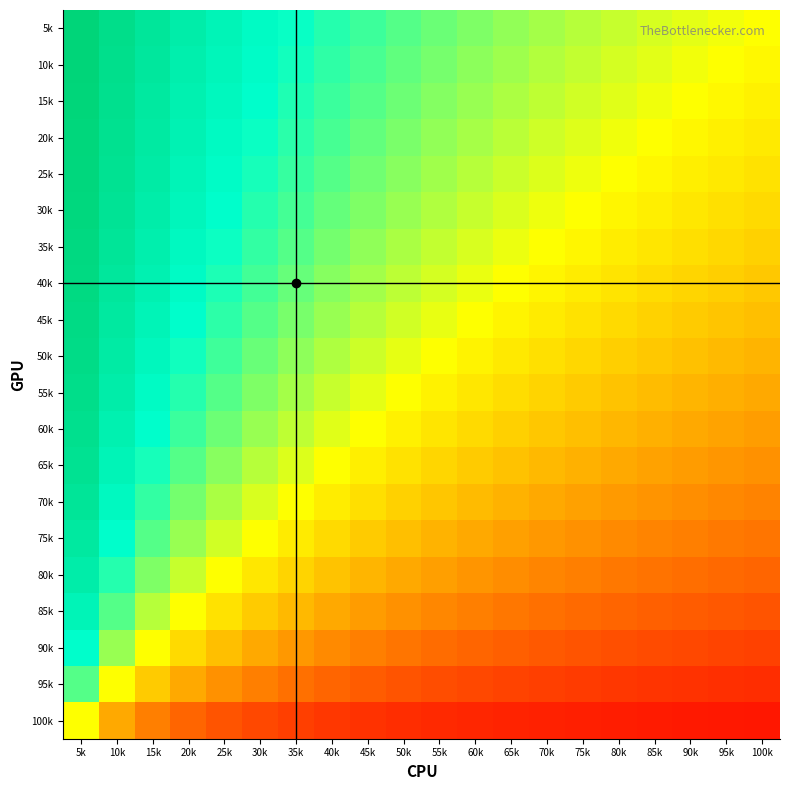

Reading left to right, what are all the values shown in this chart?

5k: 5k=1.0	10k=0.9	15k=0.9	20k=0.8	25k=0.8	30k=0.8	35k=0.7	40k=0.7	45k=0.7	50k=0.7	55k=0.6	60k=0.6	65k=0.6	70k=0.6	75k=0.6	80k=0.6	85k=0.5	90k=0.5	95k=0.5	100k=0.5
10k: 5k=0.9	10k=0.9	15k=0.9	20k=0.8	25k=0.8	30k=0.8	35k=0.7	40k=0.7	45k=0.7	50k=0.7	55k=0.6	60k=0.6	65k=0.6	70k=0.6	75k=0.6	80k=0.5	85k=0.5	90k=0.5	95k=0.5	100k=0.5
15k: 5k=0.9	10k=0.9	15k=0.9	20k=0.8	25k=0.8	30k=0.8	35k=0.7	40k=0.7	45k=0.7	50k=0.6	55k=0.6	60k=0.6	65k=0.6	70k=0.6	75k=0.5	80k=0.5	85k=0.5	90k=0.5	95k=0.5	100k=0.5
20k: 5k=0.9	10k=0.9	15k=0.8	20k=0.8	25k=0.8	30k=0.7	35k=0.7	40k=0.7	45k=0.7	50k=0.6	55k=0.6	60k=0.6	65k=0.6	70k=0.5	75k=0.5	80k=0.5	85k=0.5	90k=0.5	95k=0.5	100k=0.5
25k: 5k=0.9	10k=0.9	15k=0.8	20k=0.8	25k=0.8	30k=0.7	35k=0.7	40k=0.7	45k=0.6	50k=0.6	55k=0.6	60k=0.6	65k=0.6	70k=0.5	75k=0.5	80k=0.5	85k=0.5	90k=0.5	95k=0.5	100k=0.4
30k: 5k=0.9	10k=0.9	15k=0.8	20k=0.8	25k=0.8	30k=0.7	35k=0.7	40k=0.7	45k=0.6	50k=0.6	55k=0.6	60k=0.6	65k=0.5	70k=0.5	75k=0.5	80k=0.5	85k=0.5	90k=0.5	95k=0.4	100k=0.4
35k: 5k=0.9	10k=0.9	15k=0.8	20k=0.8	25k=0.7	30k=0.7	35k=0.7	40k=0.6	45k=0.6	50k=0.6	55k=0.6	60k=0.5	65k=0.5	70k=0.5	75k=0.5	80k=0.5	85k=0.5	90k=0.4	95k=0.4	100k=0.4
40k: 5k=0.9	10k=0.9	15k=0.8	20k=0.8	25k=0.7	30k=0.7	35k=0.7	40k=0.6	45k=0.6	50k=0.6	55k=0.5	60k=0.5	65k=0.5	70k=0.5	75k=0.5	80k=0.4	85k=0.4	90k=0.4	95k=0.4	100k=0.4
45k: 5k=0.9	10k=0.9	15k=0.8	20k=0.8	25k=0.7	30k=0.7	35k=0.6	40k=0.6	45k=0.6	50k=0.5	55k=0.5	60k=0.5	65k=0.5	70k=0.5	75k=0.4	80k=0.4	85k=0.4	90k=0.4	95k=0.4	100k=0.4
50k: 5k=0.9	10k=0.8	15k=0.8	20k=0.7	25k=0.7	30k=0.6	35k=0.6	40k=0.6	45k=0.6	50k=0.5	55k=0.5	60k=0.5	65k=0.5	70k=0.4	75k=0.4	80k=0.4	85k=0.4	90k=0.4	95k=0.4	100k=0.4
55k: 5k=0.9	10k=0.8	15k=0.8	20k=0.7	25k=0.7	30k=0.6	35k=0.6	40k=0.6	45k=0.5	50k=0.5	55k=0.5	60k=0.5	65k=0.4	70k=0.4	75k=0.4	80k=0.4	85k=0.4	90k=0.4	95k=0.3	100k=0.3
60k: 5k=0.9	10k=0.8	15k=0.8	20k=0.7	25k=0.6	30k=0.6	35k=0.6	40k=0.5	45k=0.5	50k=0.5	55k=0.5	60k=0.4	65k=0.4	70k=0.4	75k=0.4	80k=0.4	85k=0.3	90k=0.3	95k=0.3	100k=0.3
65k: 5k=0.9	10k=0.8	15k=0.7	20k=0.7	25k=0.6	30k=0.6	35k=0.5	40k=0.5	45k=0.5	50k=0.4	55k=0.4	60k=0.4	65k=0.4	70k=0.4	75k=0.3	80k=0.3	85k=0.3	90k=0.3	95k=0.3	100k=0.3
70k: 5k=0.9	10k=0.8	15k=0.7	20k=0.6	25k=0.6	30k=0.5	35k=0.5	40k=0.5	45k=0.4	50k=0.4	55k=0.4	60k=0.4	65k=0.3	70k=0.3	75k=0.3	80k=0.3	85k=0.3	90k=0.3	95k=0.3	100k=0.3
75k: 5k=0.9	10k=0.8	15k=0.7	20k=0.6	25k=0.5	30k=0.5	35k=0.5	40k=0.4	45k=0.4	50k=0.4	55k=0.4	60k=0.3	65k=0.3	70k=0.3	75k=0.3	80k=0.3	85k=0.3	90k=0.2	95k=0.2	100k=0.2
80k: 5k=0.8	10k=0.7	15k=0.6	20k=0.6	25k=0.5	30k=0.5	35k=0.4	40k=0.4	45k=0.4	50k=0.3	55k=0.3	60k=0.3	65k=0.3	70k=0.3	75k=0.2	80k=0.2	85k=0.2	90k=0.2	95k=0.2	100k=0.2
85k: 5k=0.8	10k=0.7	15k=0.6	20k=0.5	25k=0.4	30k=0.4	35k=0.4	40k=0.3	45k=0.3	50k=0.3	55k=0.3	60k=0.2	65k=0.2	70k=0.2	75k=0.2	80k=0.2	85k=0.2	90k=0.2	95k=0.2	100k=0.2
90k: 5k=0.8	10k=0.6	15k=0.5	20k=0.4	25k=0.4	30k=0.3	35k=0.3	40k=0.3	45k=0.2	50k=0.2	55k=0.2	60k=0.2	65k=0.2	70k=0.2	75k=0.2	80k=0.2	85k=0.1	90k=0.1	95k=0.1	100k=0.1
95k: 5k=0.7	10k=0.5	15k=0.4	20k=0.3	25k=0.3	30k=0.2	35k=0.2	40k=0.2	45k=0.2	50k=0.2	55k=0.2	60k=0.1	65k=0.1	70k=0.1	75k=0.1	80k=0.1	85k=0.1	90k=0.1	95k=0.1	100k=0.1
100k: 5k=0.5	10k=0.3	15k=0.2	20k=0.2	25k=0.2	30k=0.1	35k=0.1	40k=0.1	45k=0.1	50k=0.1	55k=0.1	60k=0.1	65k=0.1	70k=0.1	75k=0.1	80k=0.1	85k=0.1	90k=0.1	95k=0.1	100k=0.0